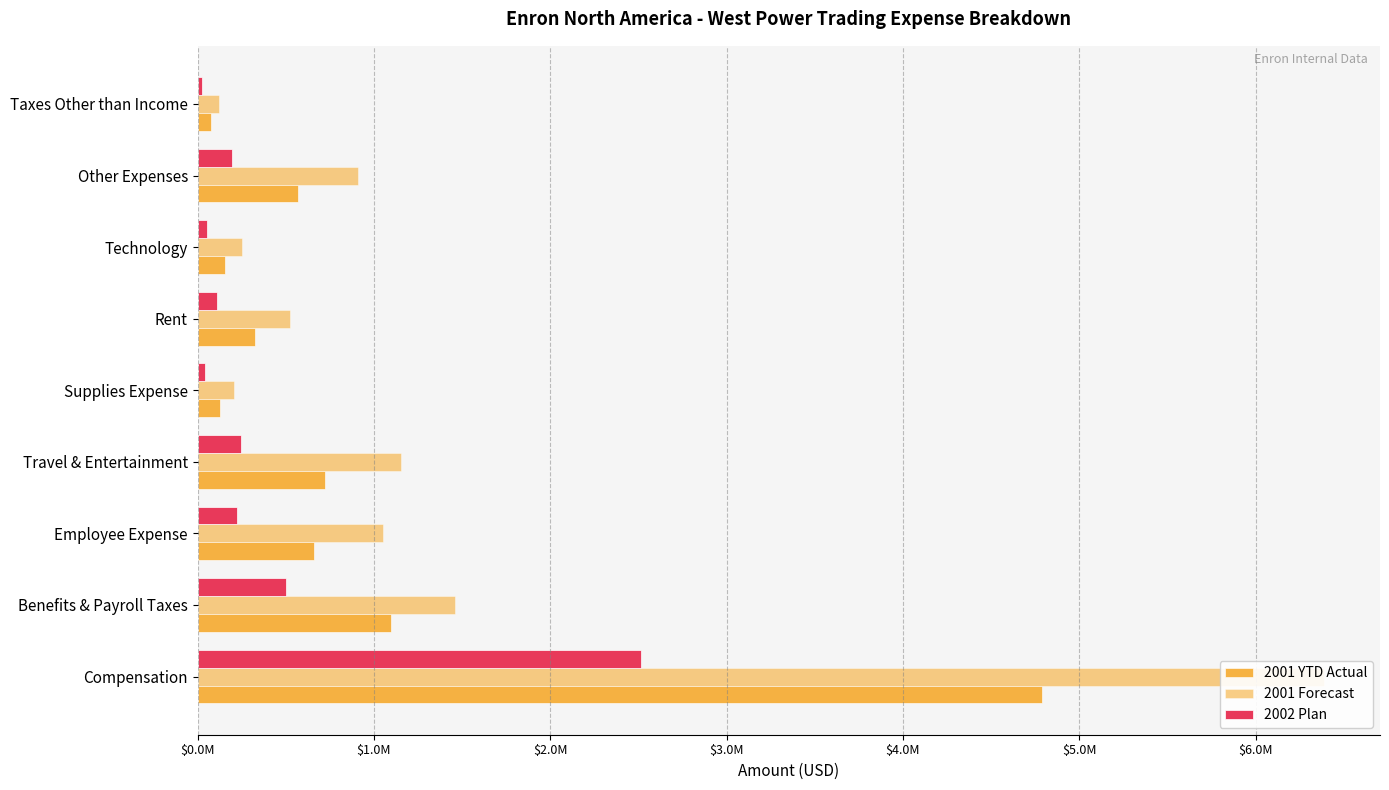

Which series has the widest spread of values?

2001 Forecast